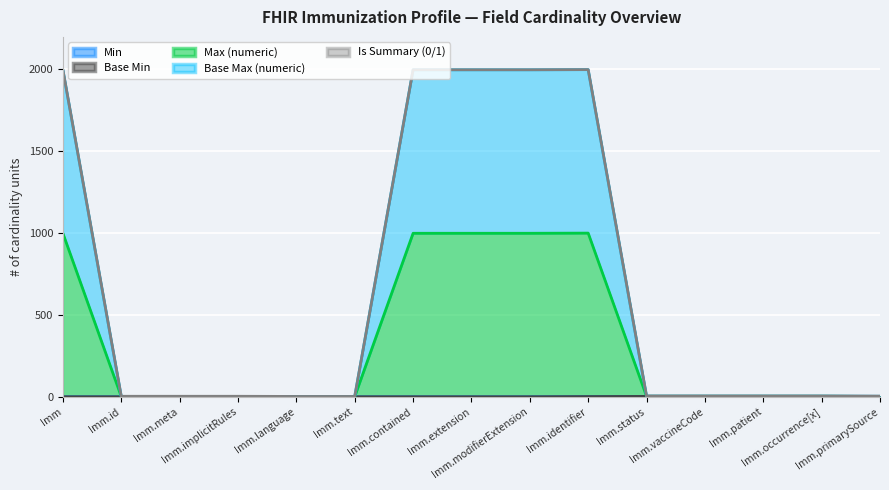

How many lines are shown in the chart?

5